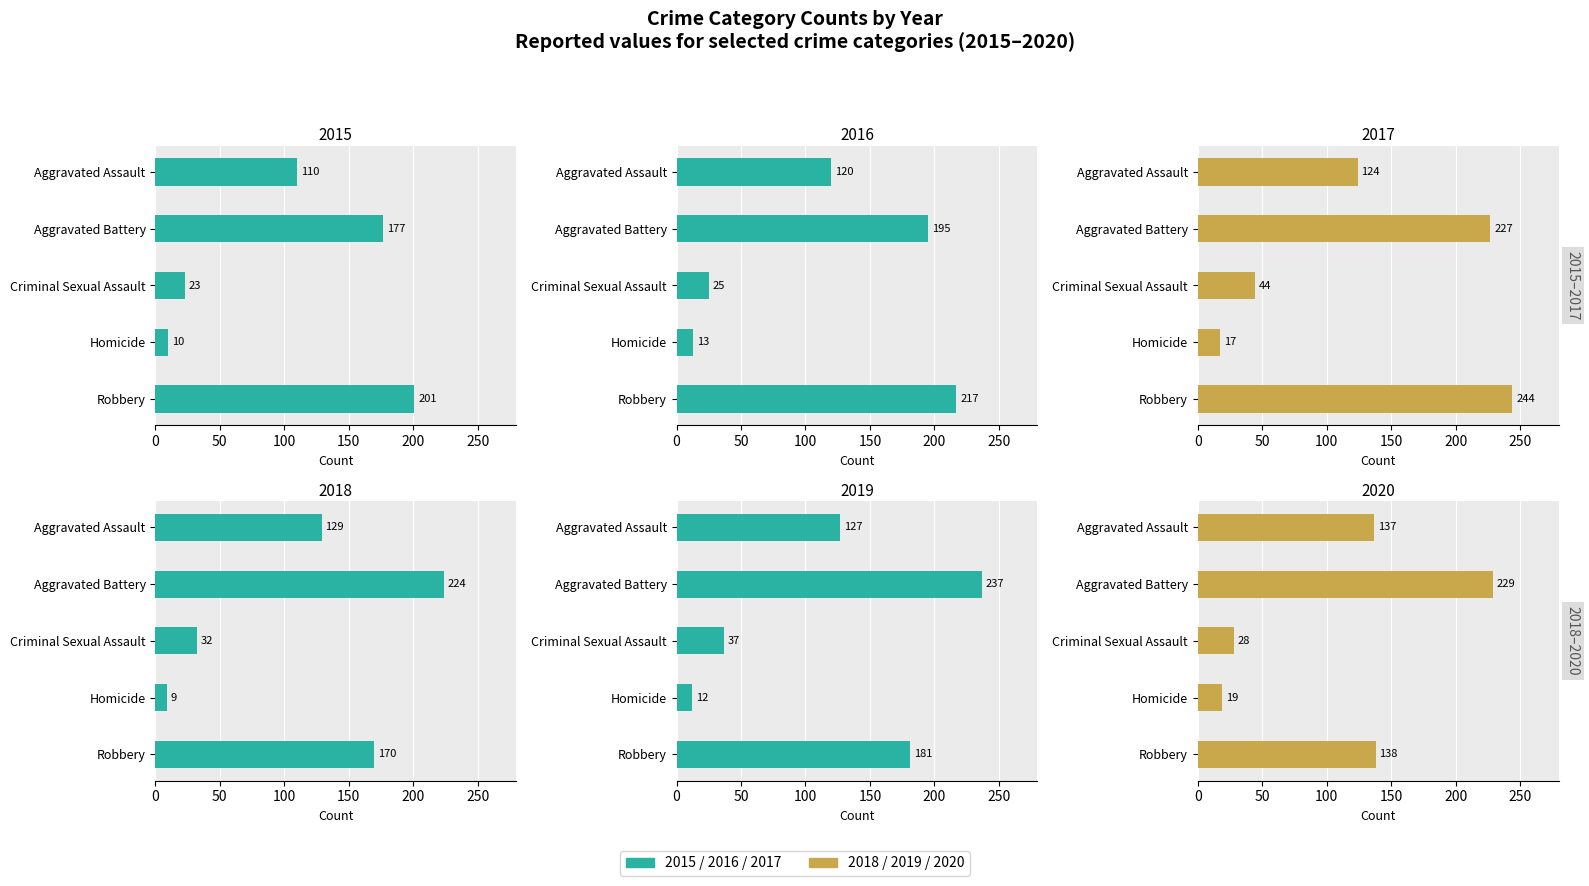

How many values in the 2015 series are below 110?

2